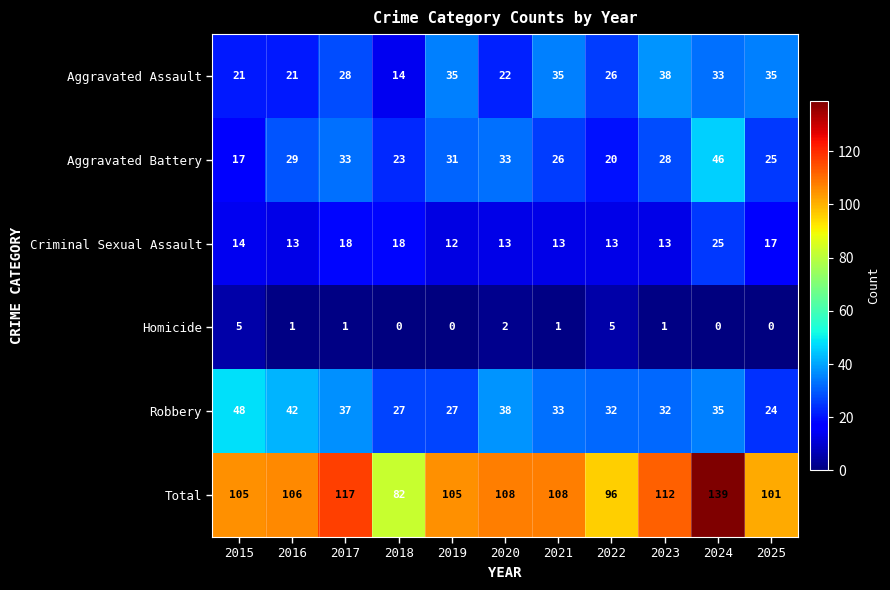

What is the difference between the maximum and minimum values in the Aggravated Assault series?

24